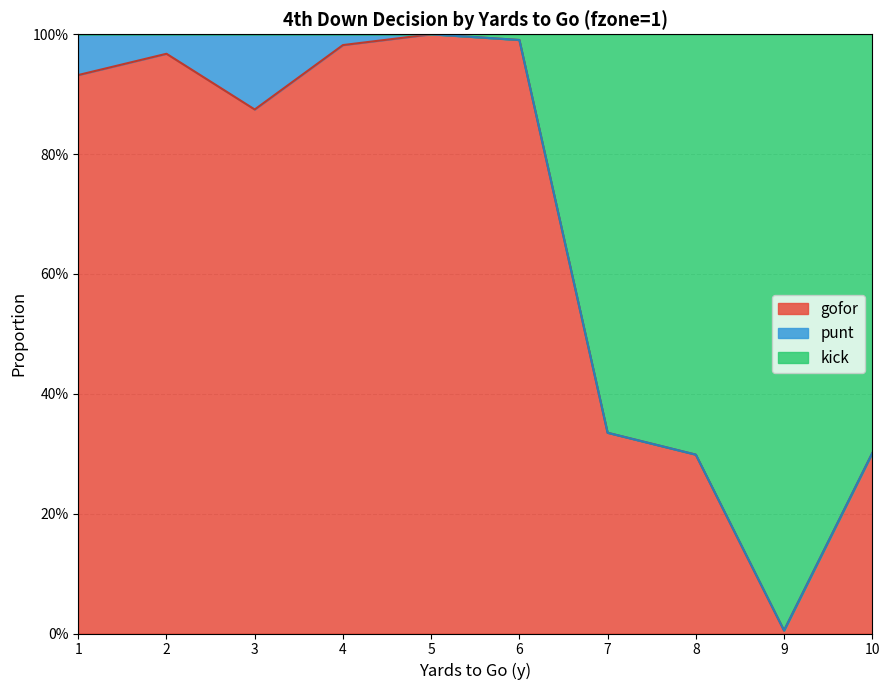

Does the chart have visible grid lines?

Yes